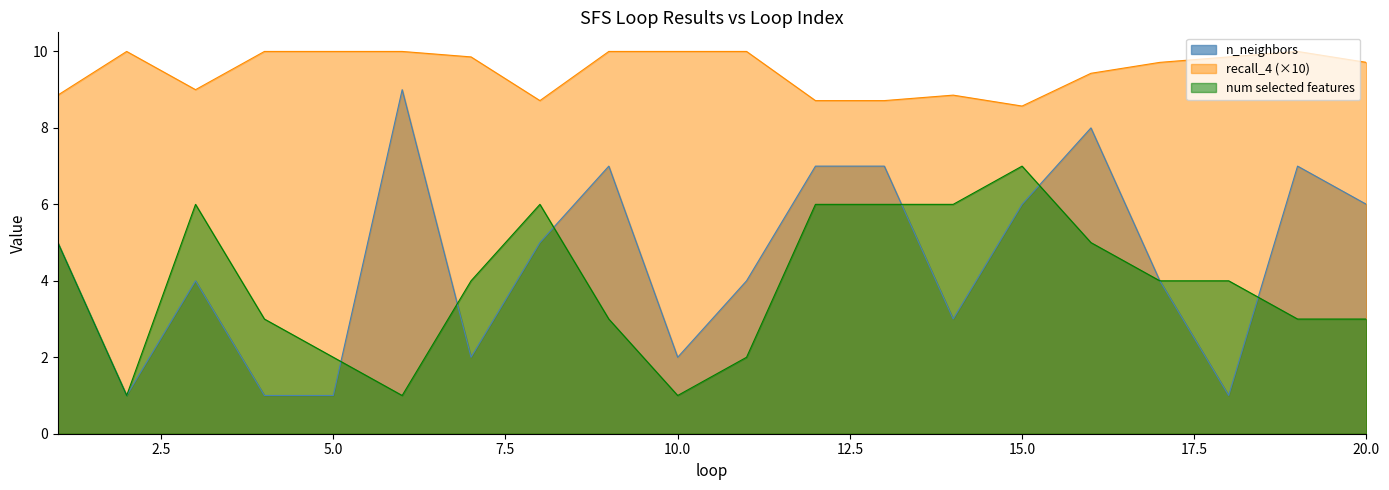

How many data points in n_neighbors are above 5?

8